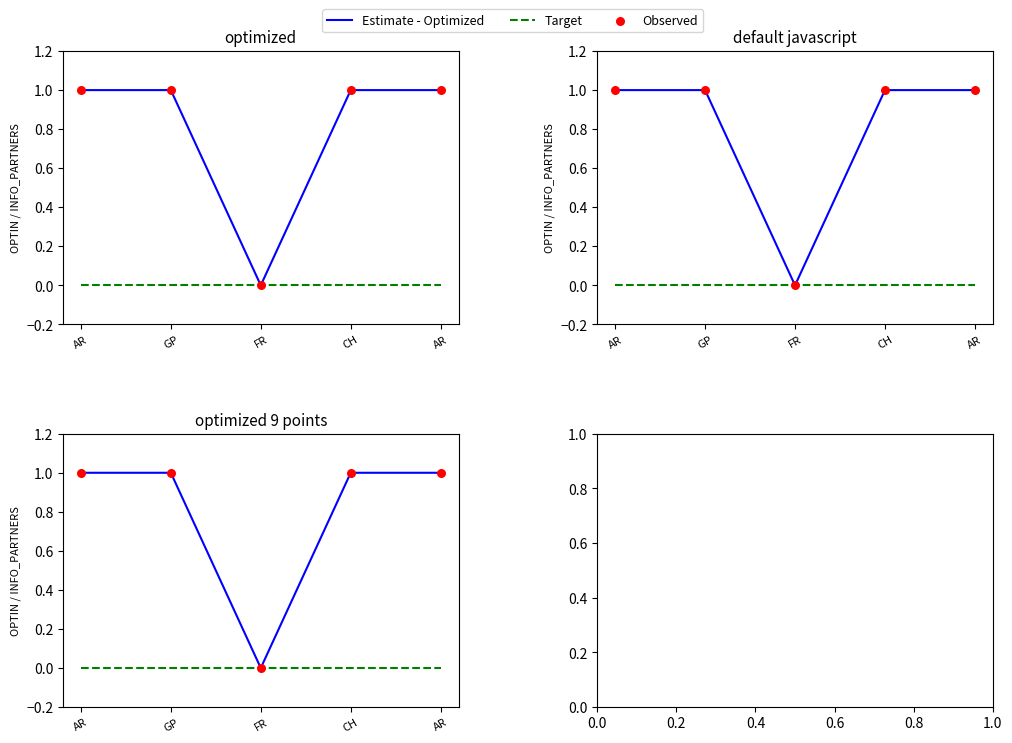

At how many categories does at least one series exceed 0?

4